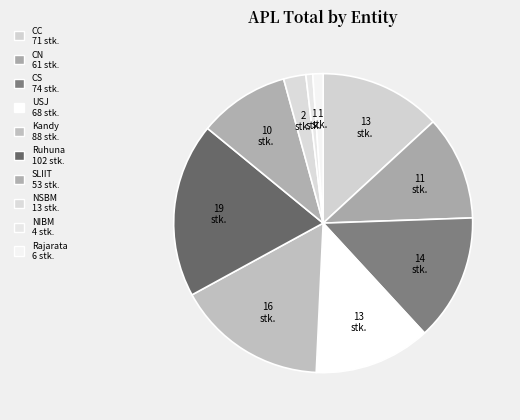

What is the largest slice in the pie chart?

Ruhuna